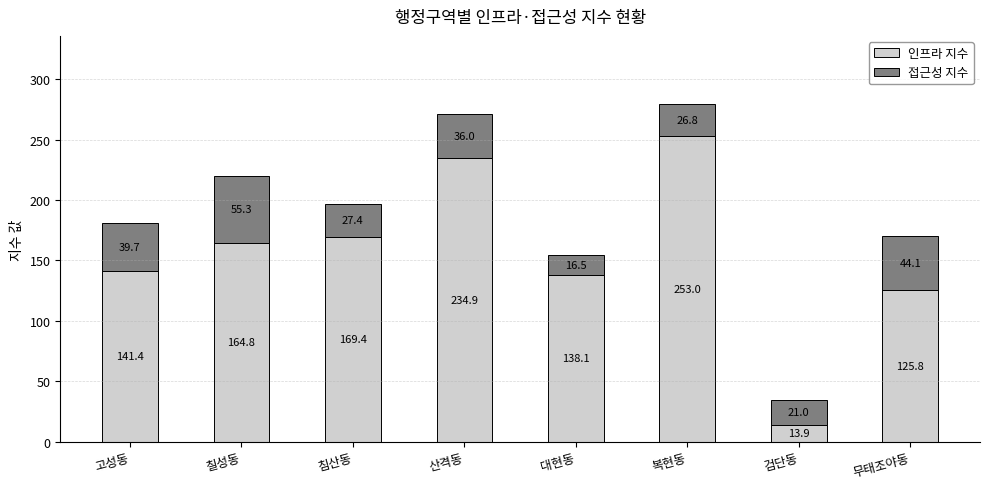

Are the bars grouped side by side (vs. stacked)?

No